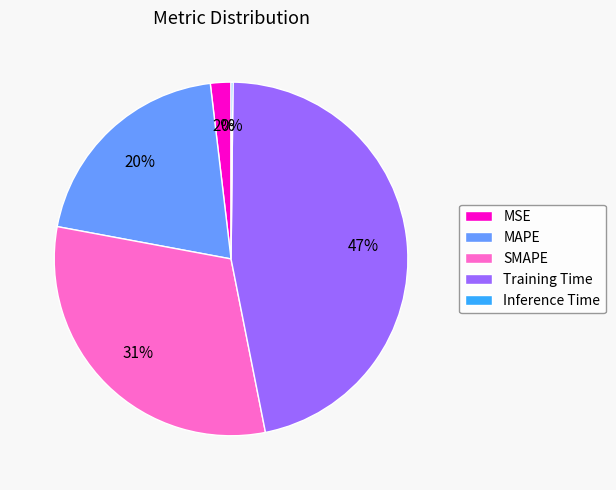

What is the ratio of the value at Training Time to the value at SMAPE?

1.5